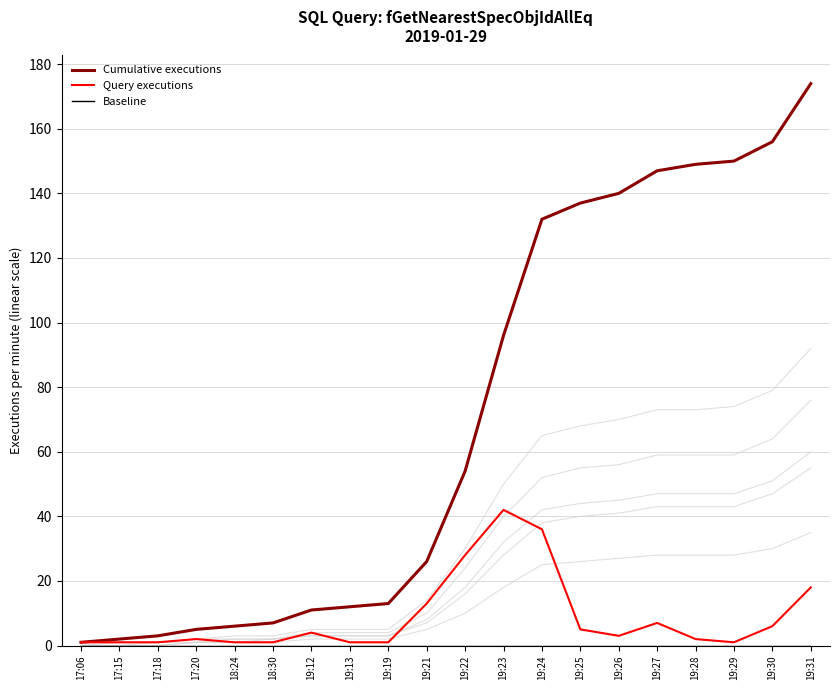

Rank the series by their maximum value, from lowest to highest.

Baseline, Query executions, Cumulative executions